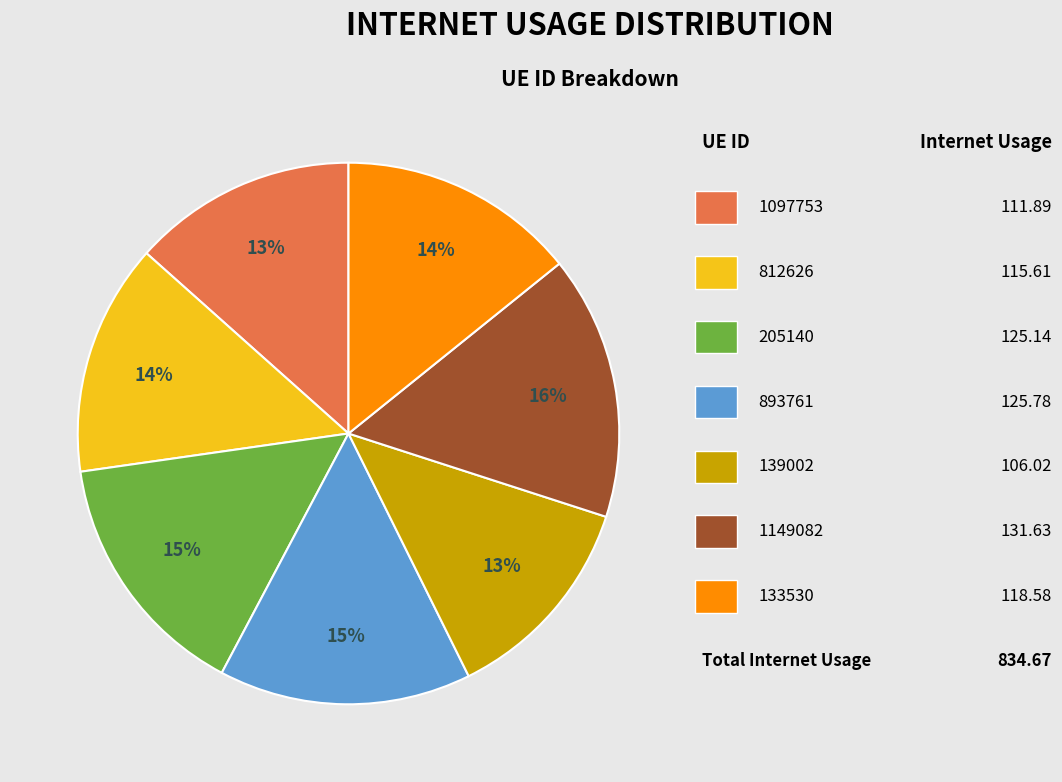

Is there a majority slice in this chart?

No